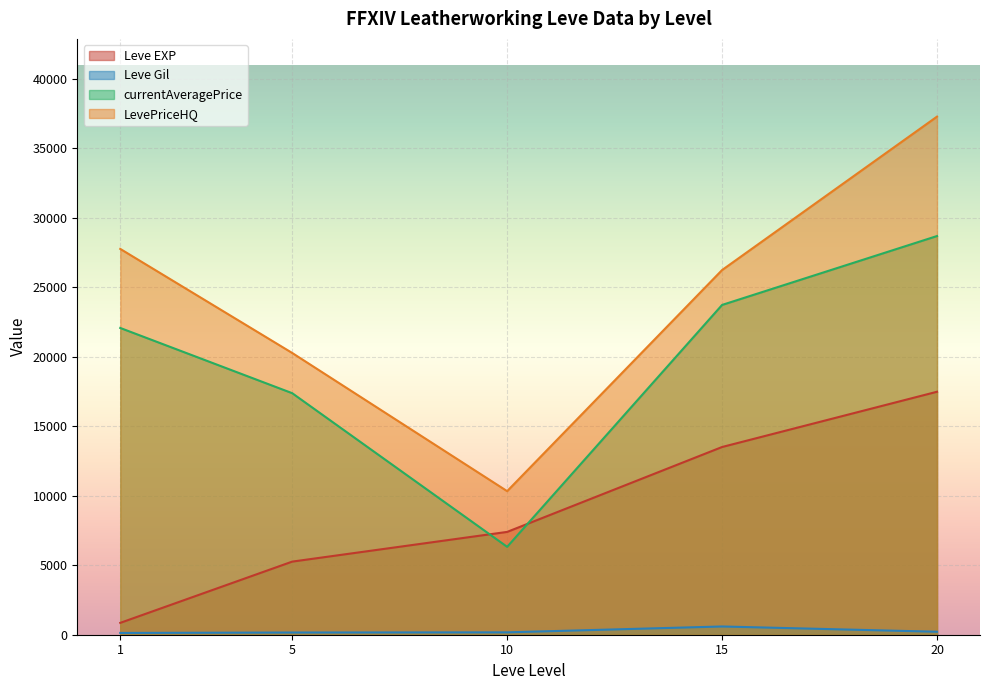

Which series has the largest total across all categories?

LevePriceHQ